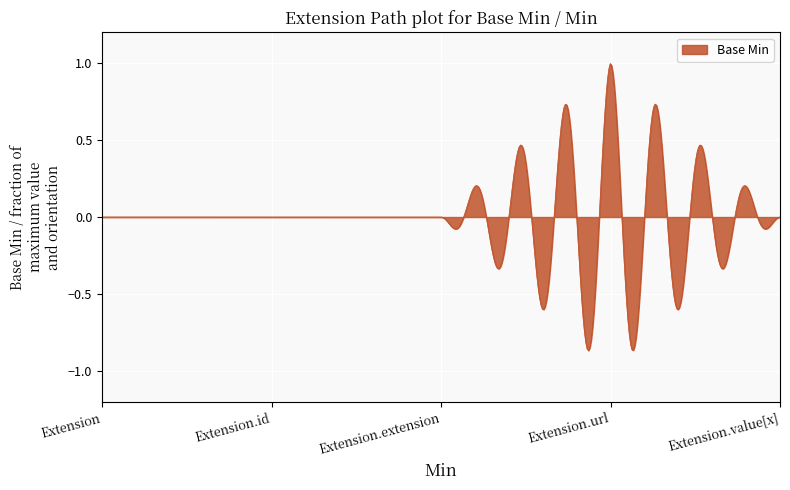

What is the difference between the maximum and minimum values?

1.9